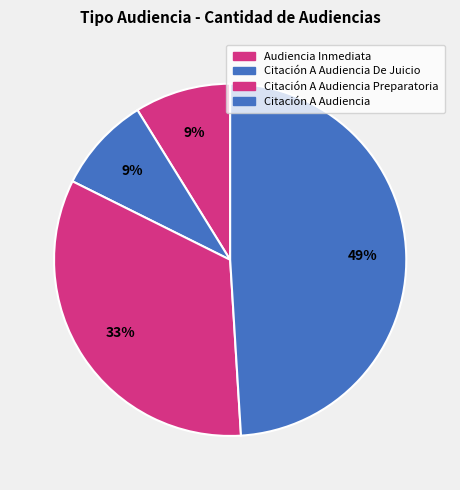

How many segments does this pie chart have?

4